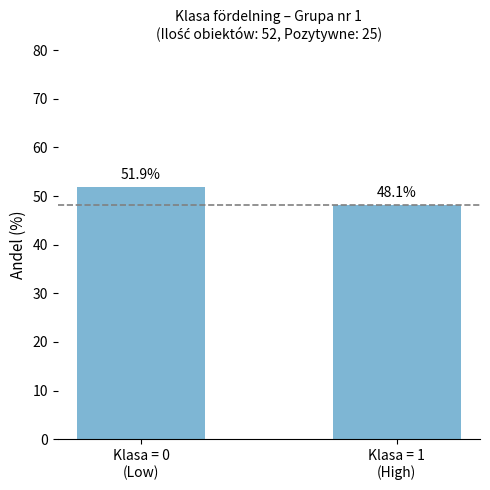

Reading left to right, list all the values displayed in this chart.

Klasa = 0
(Low)=51.9	Klasa = 1
(High)=48.1